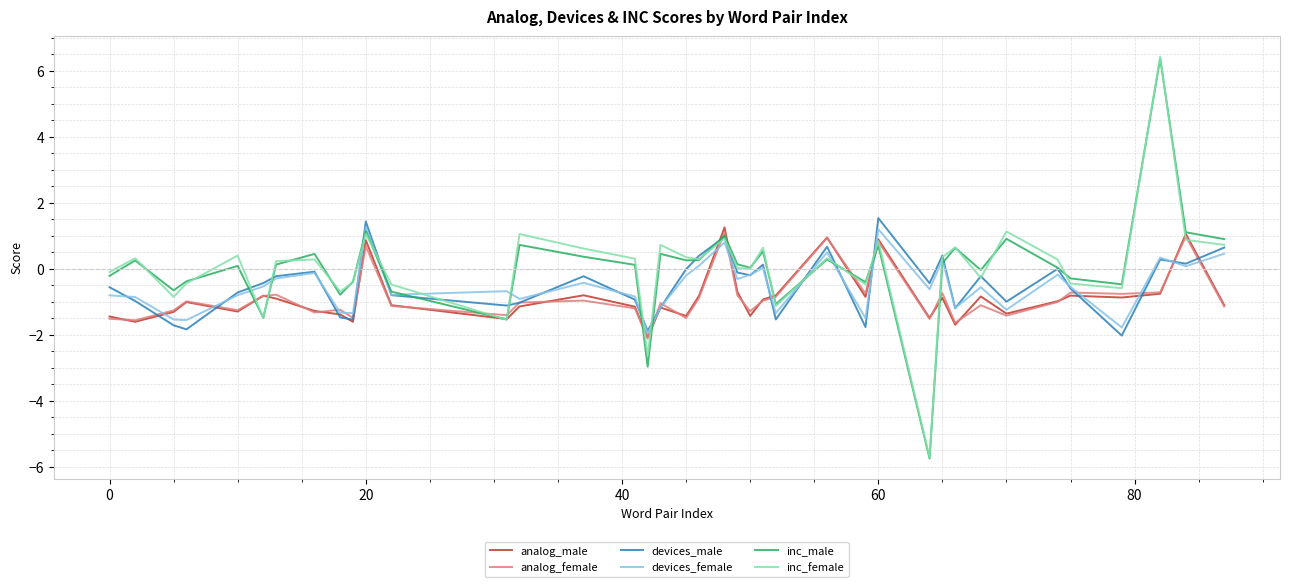

Which series has the widest spread of values?

inc_female